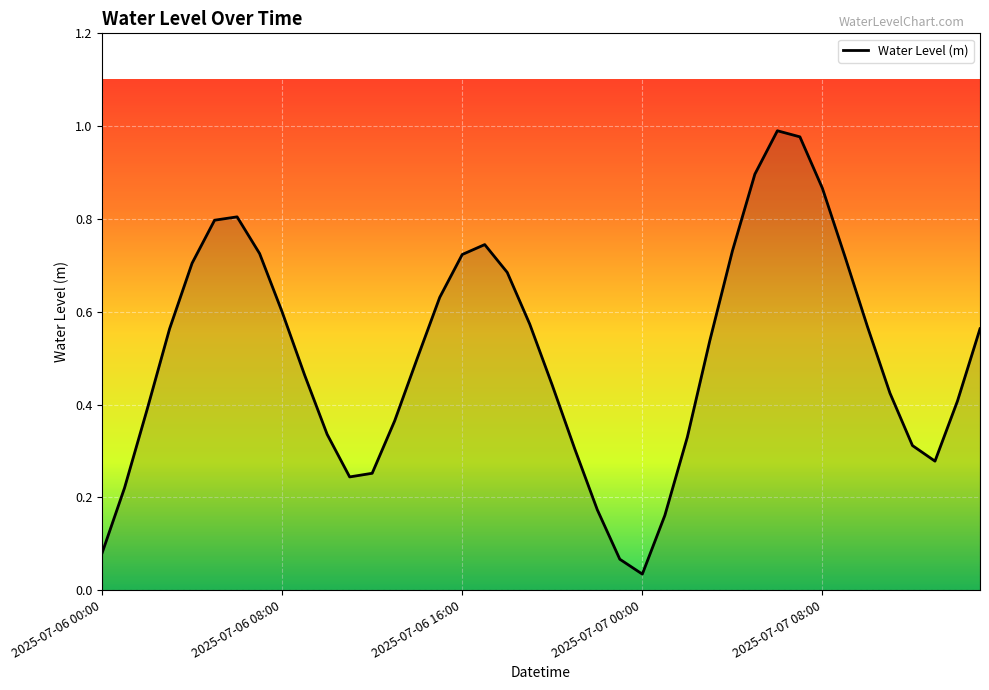

At which category does the chart reach its minimum across all series?

2025-07-07 00:00